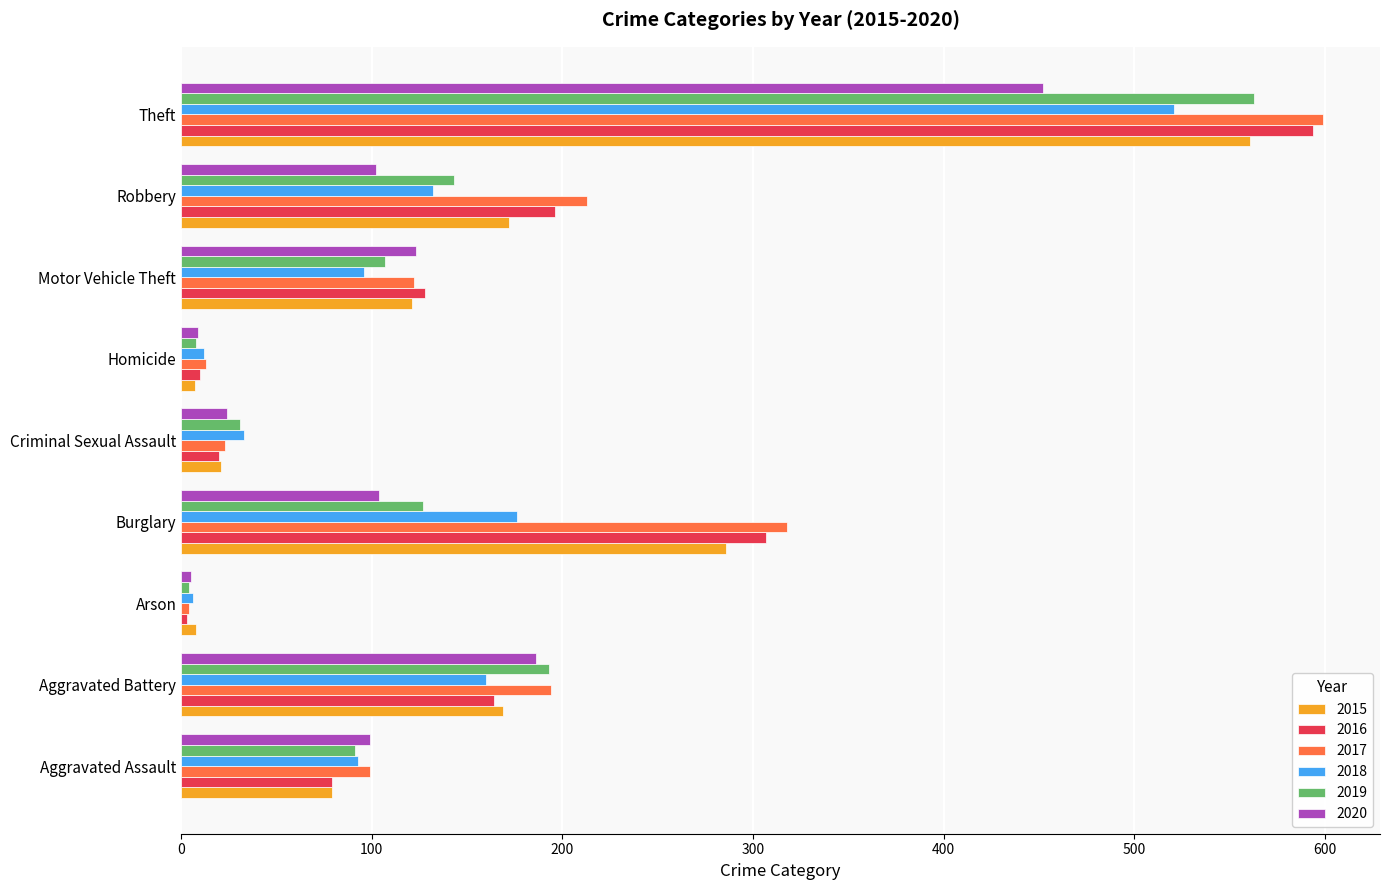

The value of 2019 at Robbery is 34. True or false?

False